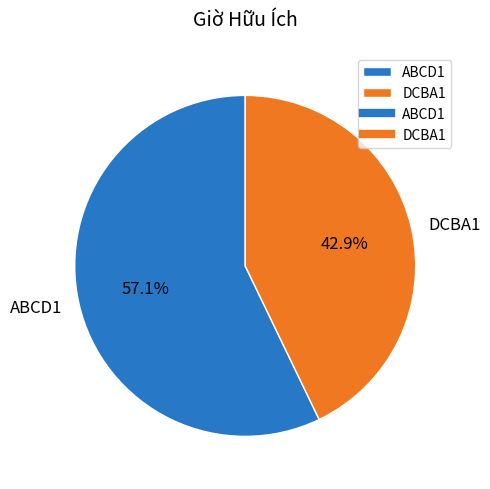

True or false: DCBA1 accounts for 54% of the total.

False